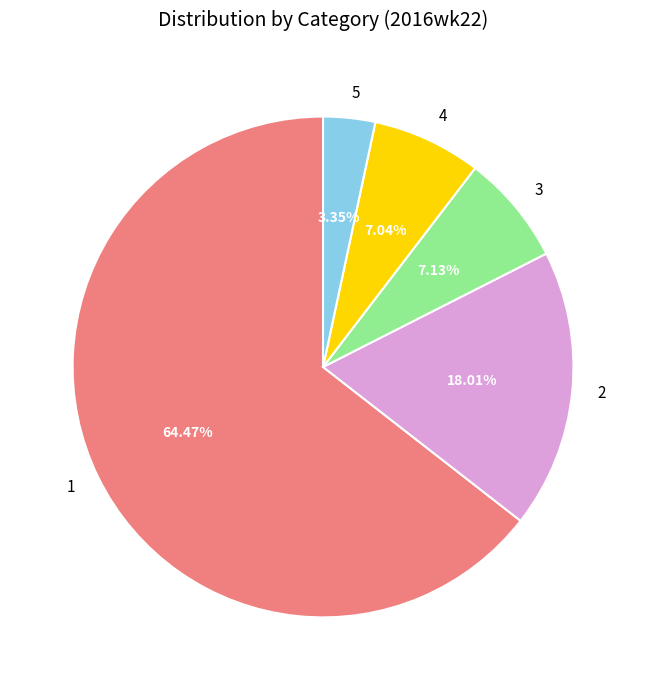

Is it true that 3 is 13% of the pie?

False